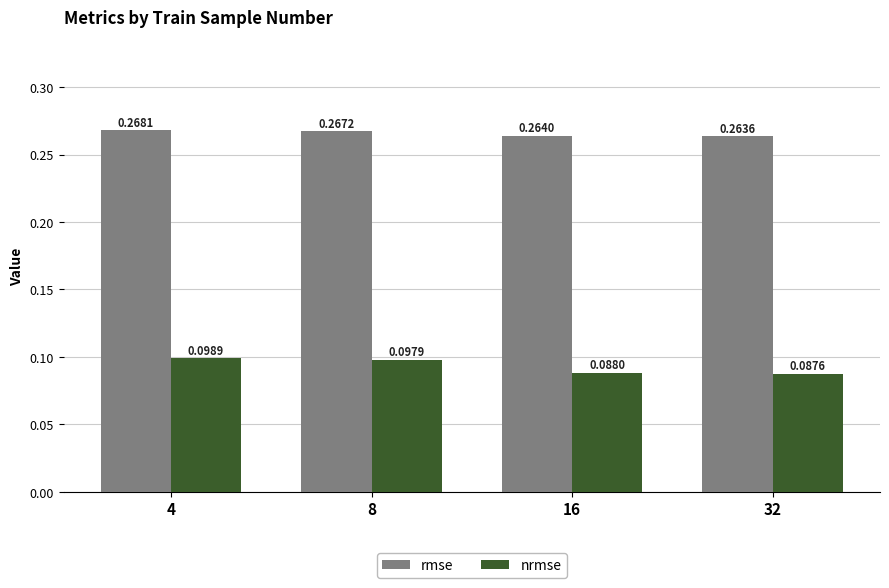

What is the total value across all series at 8?

0.4